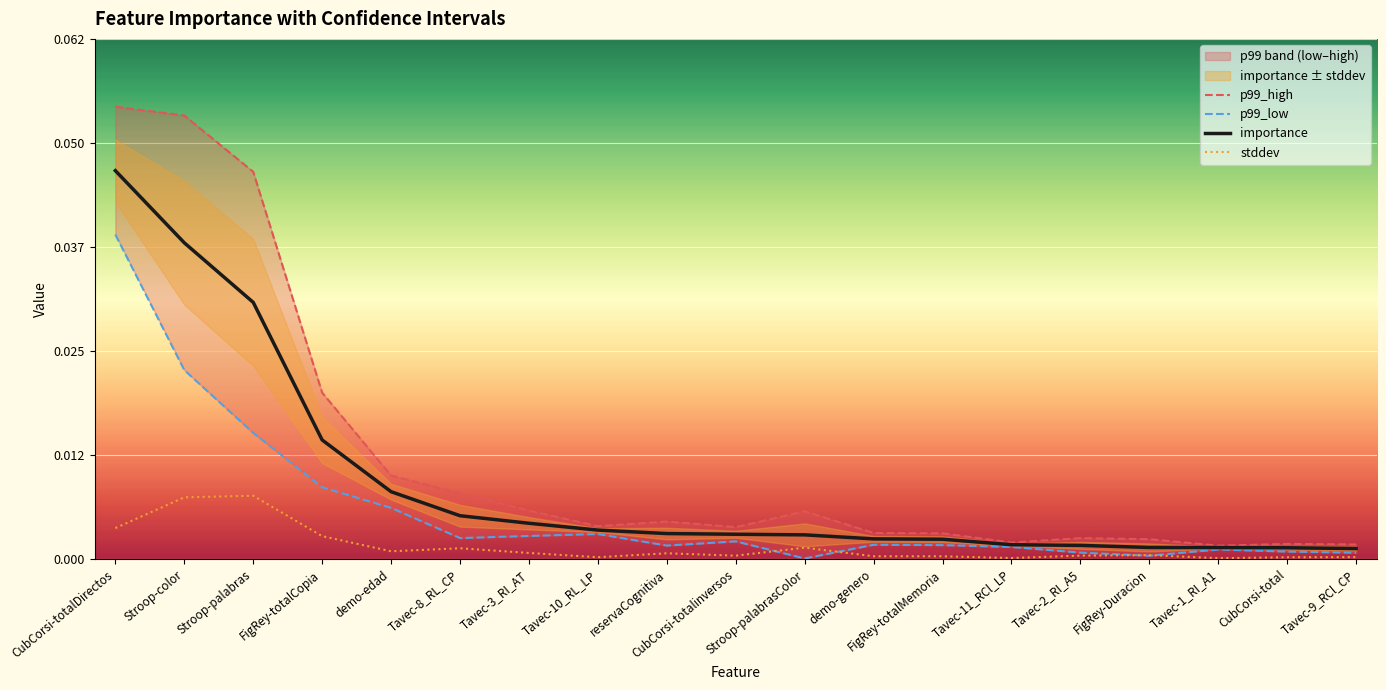

True or false: p99_high and p99_low intersect in this chart.

False